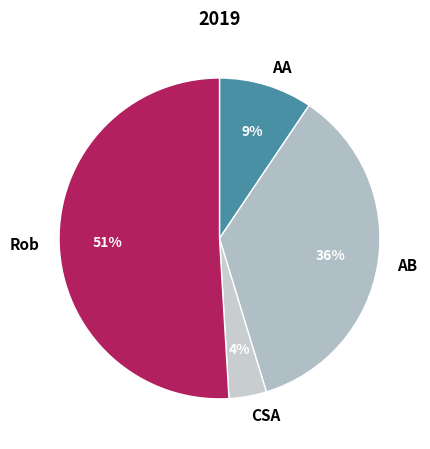

What is the ratio of the value at Rob to the value at AB?

1.4